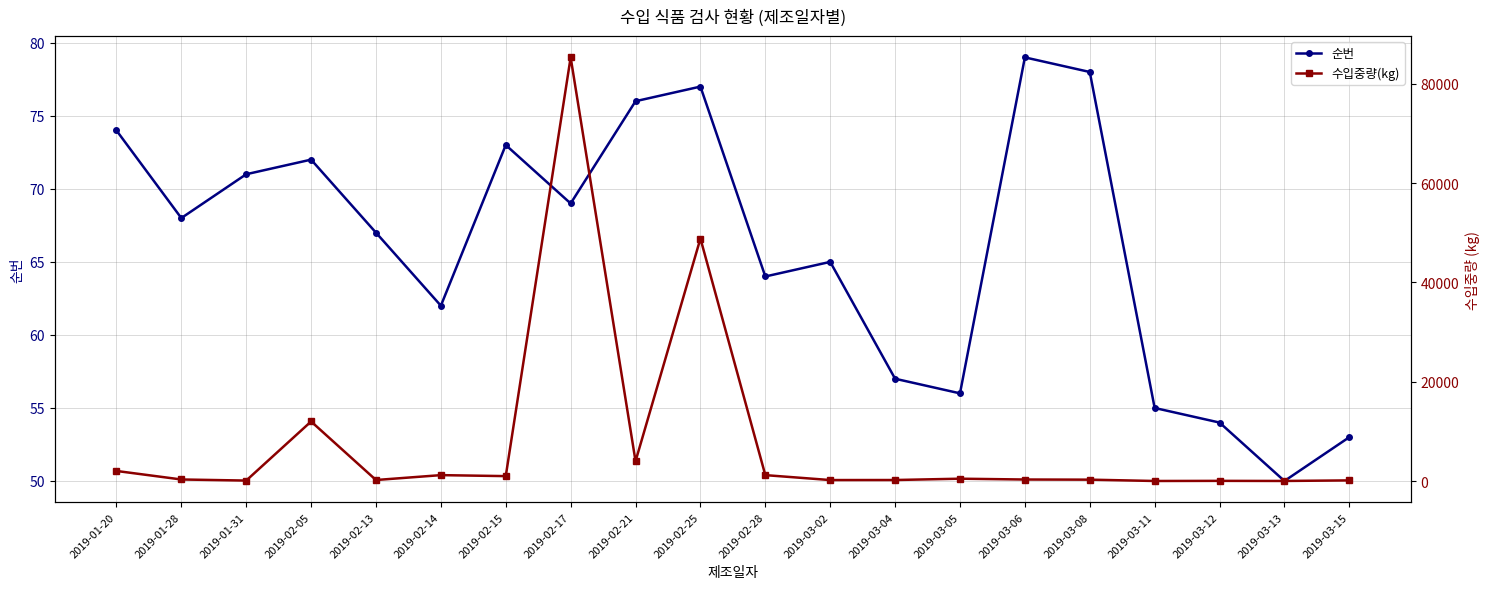

Reading right to left, extract all data points from this chart.

순번: 2019-03-15=53	2019-03-13=50	2019-03-12=54	2019-03-11=55	2019-03-08=78	2019-03-06=79	2019-03-05=56	2019-03-04=57	2019-03-02=65	2019-02-28=64	2019-02-25=77	2019-02-21=76	2019-02-17=69	2019-02-15=73	2019-02-14=62	2019-02-13=67	2019-02-05=72	2019-01-31=71	2019-01-28=68	2019-01-20=74
수입중량(kg): 2019-03-15=140	2019-03-13=25	2019-03-12=45	2019-03-11=20	2019-03-08=288	2019-03-06=317	2019-03-05=480	2019-03-04=216	2019-03-02=208	2019-02-28=1200	2019-02-25=48828	2019-02-21=4000	2019-02-17=85302	2019-02-15=1000	2019-02-14=1200	2019-02-13=216	2019-02-05=12000	2019-01-31=104	2019-01-28=324	2019-01-20=2040